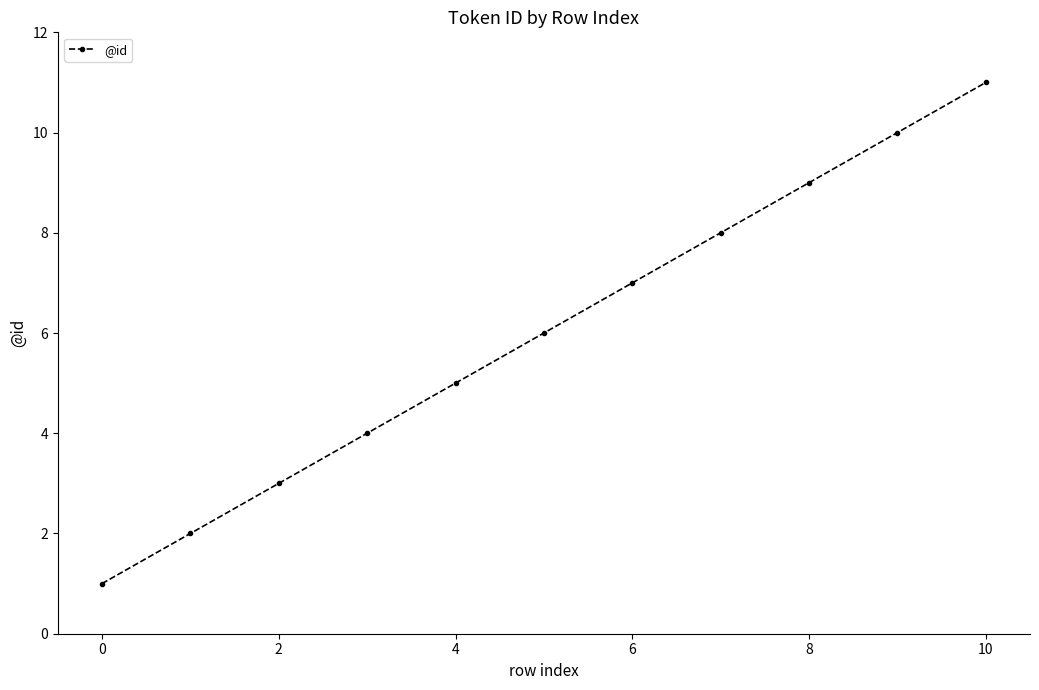

Count the values in the range 3 to 9.

7